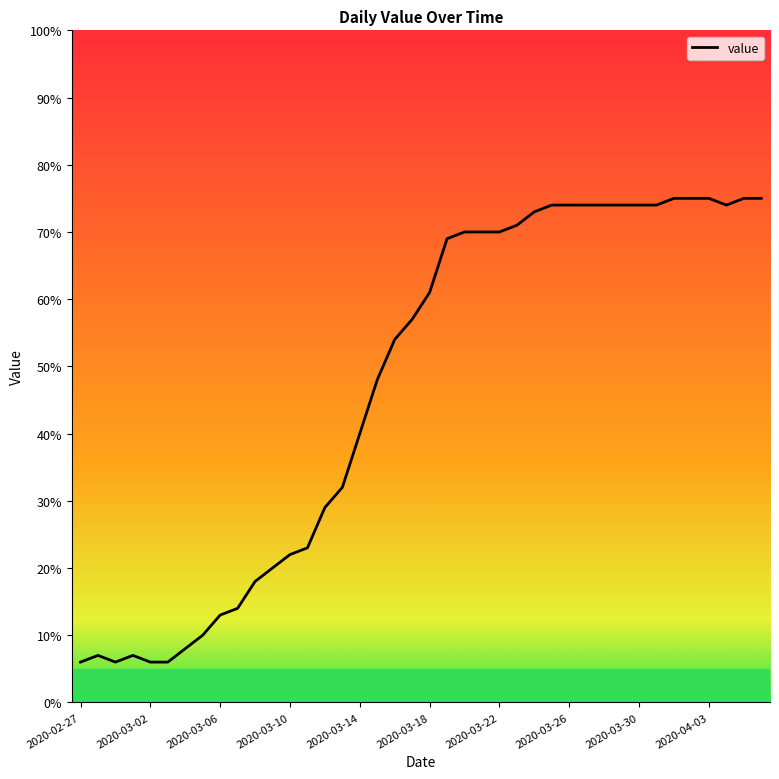

What is the minimum value shown in the chart?

6